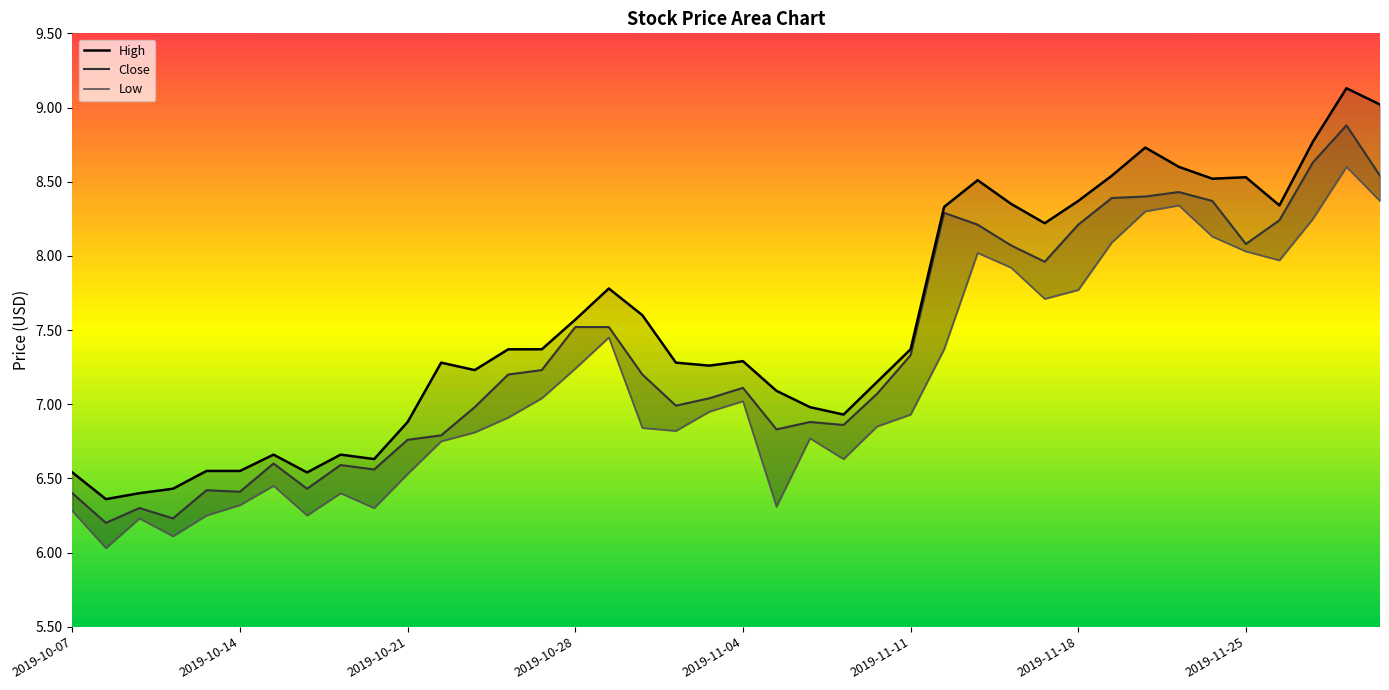

Does the chart display data point markers on the line(s)?

No